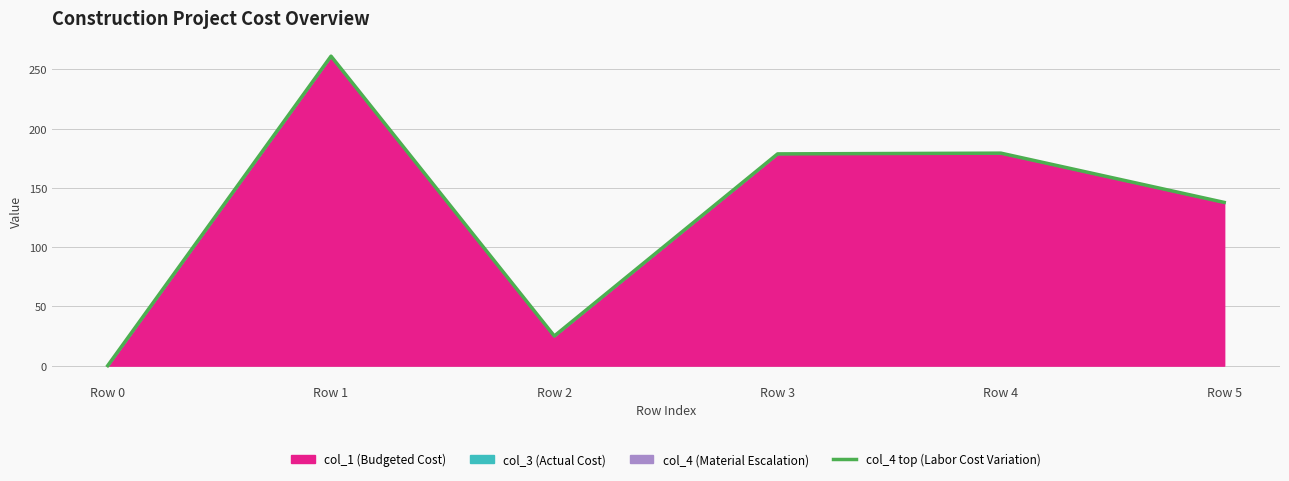

What is the difference between the values at Row 1 and Row 2?

236.1